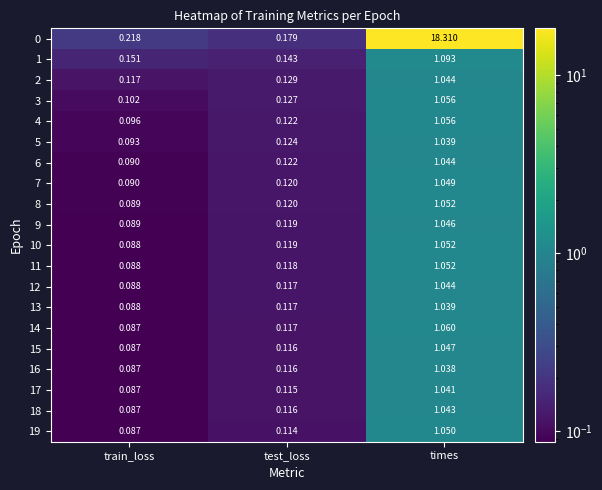

Which category has the lowest value in the 0 series?

test_loss